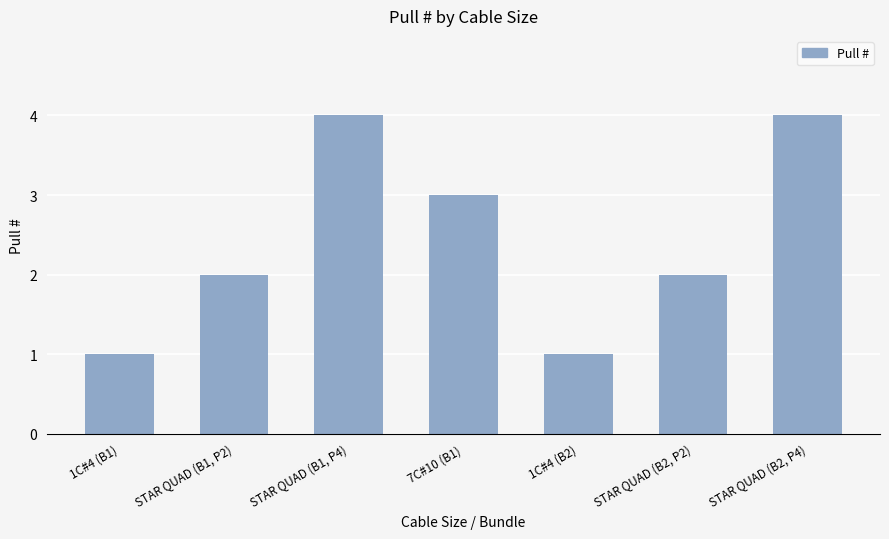

Reading right to left, what are all the values shown in this chart?

STAR QUAD (B2, P4)=4	STAR QUAD (B2, P2)=2	1C#4 (B2)=1	7C#10 (B1)=3	STAR QUAD (B1, P4)=4	STAR QUAD (B1, P2)=2	1C#4 (B1)=1